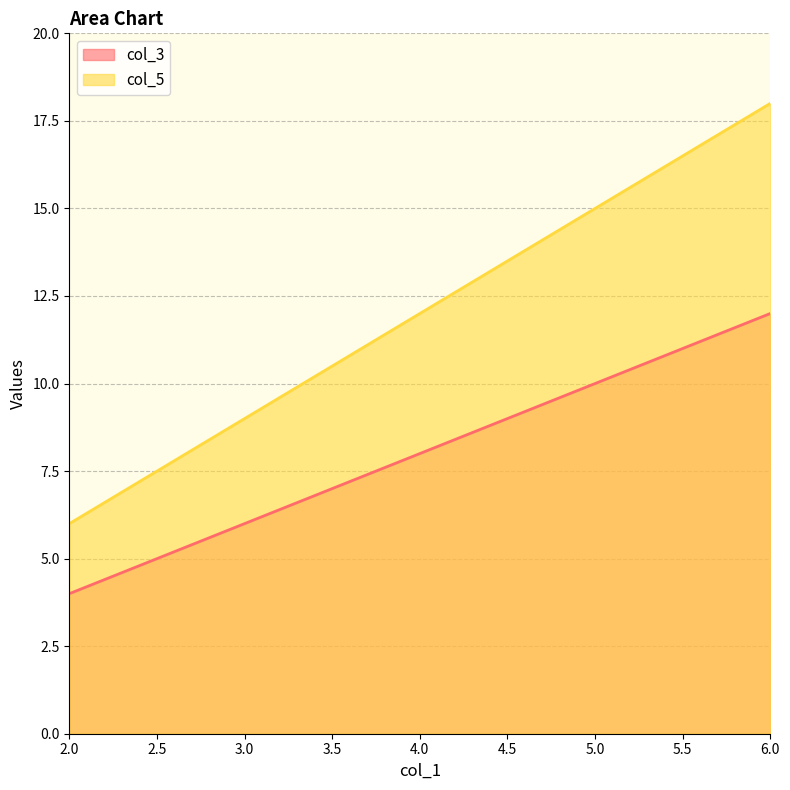

At which category is the sum across all series the highest?

6.0